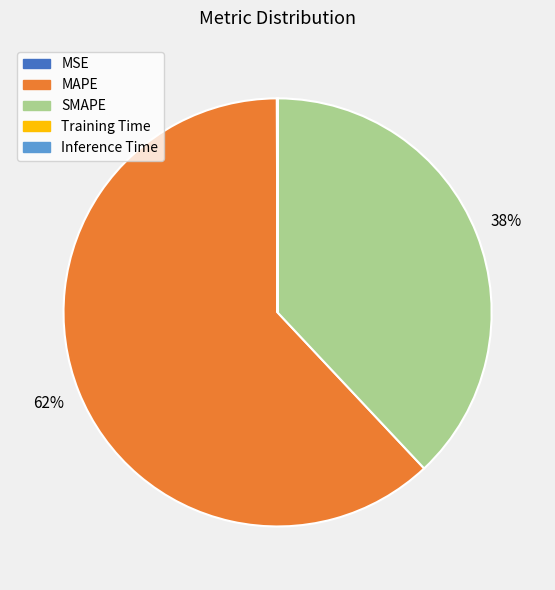

Is there any slice that represents more than half of the pie?

Yes